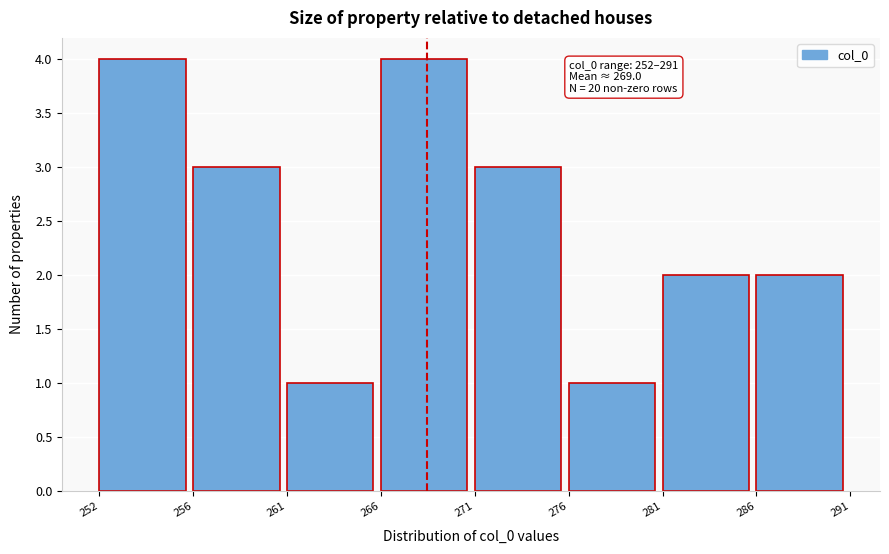

Reading left to right, list all the values displayed in this chart.

4	3	1	4	3	1	2	2